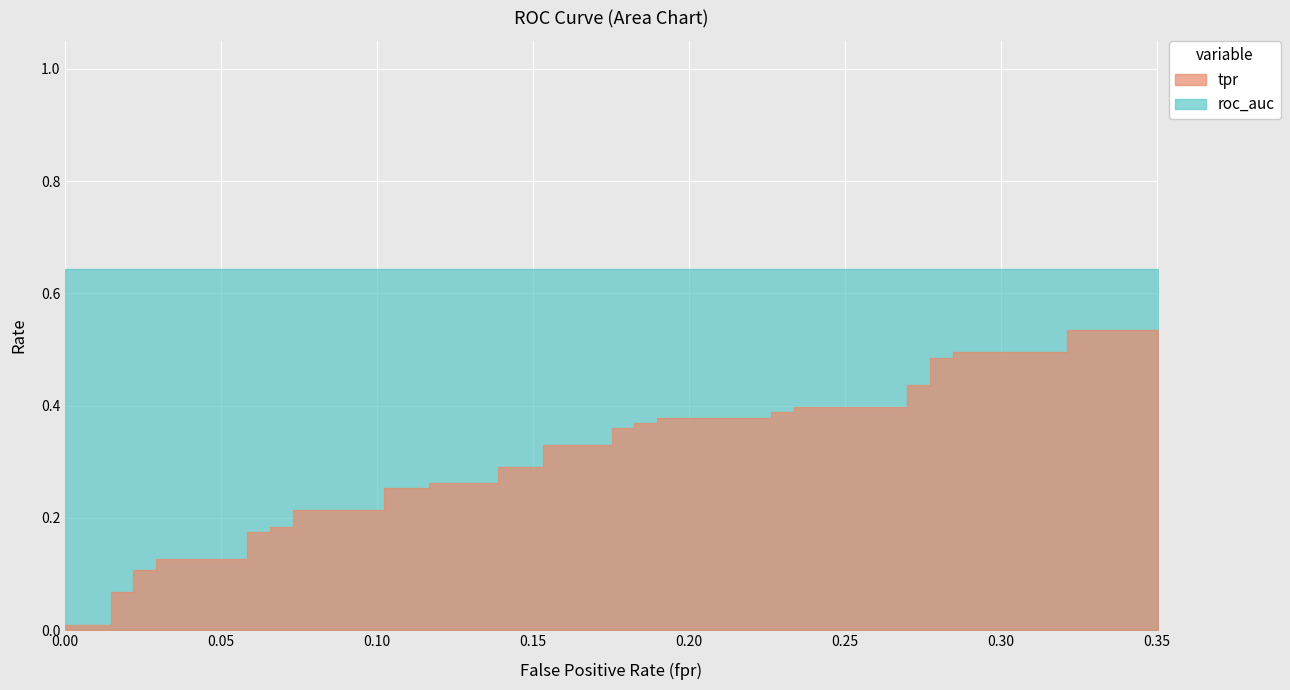

What is the greatest value displayed?

0.6